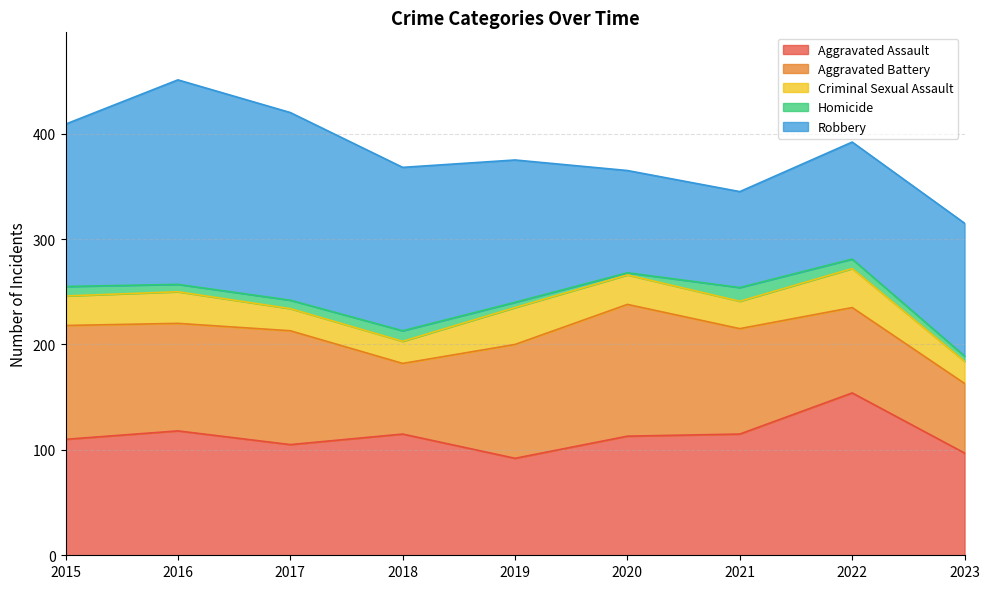

True or false: Aggravated Assault and Homicide intersect in this chart.

False